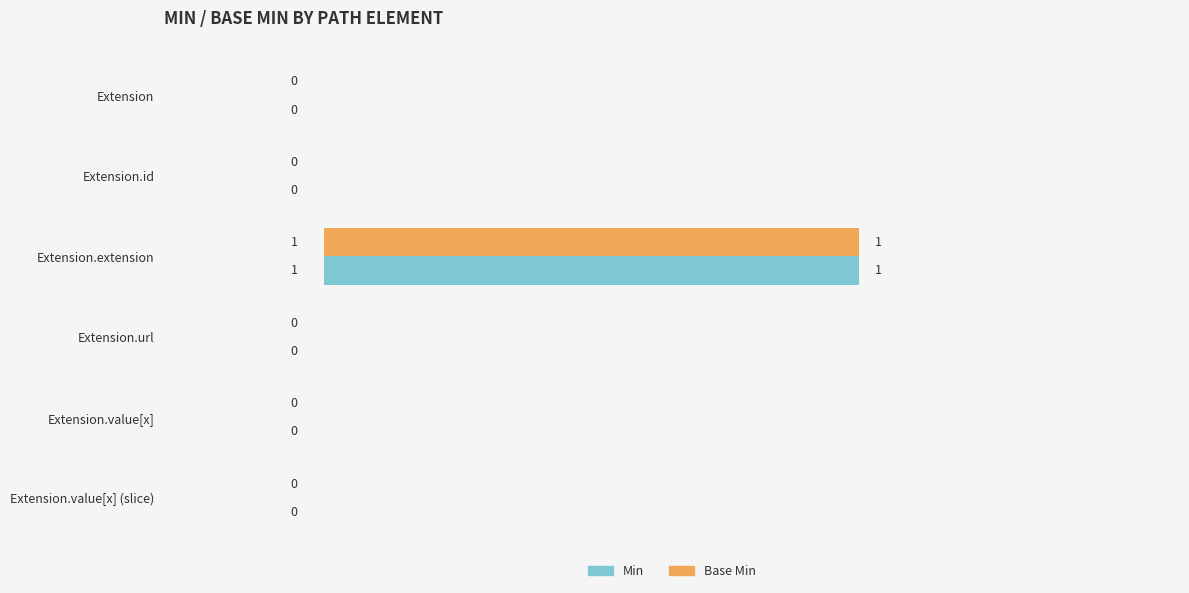

At which category is the sum across all series the highest?

Extension.extension